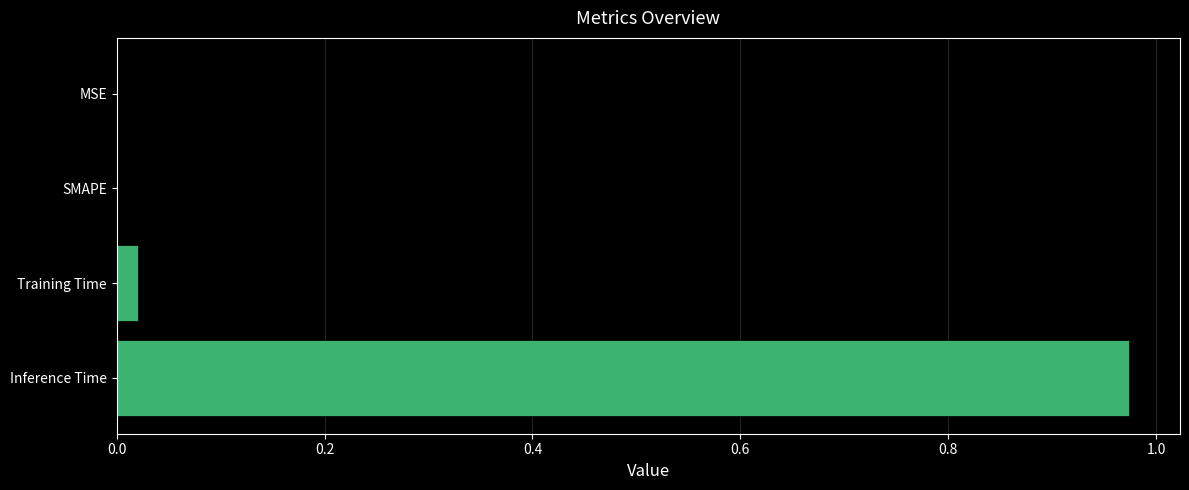

Between Inference Time and Training Time, which is larger?

Inference Time